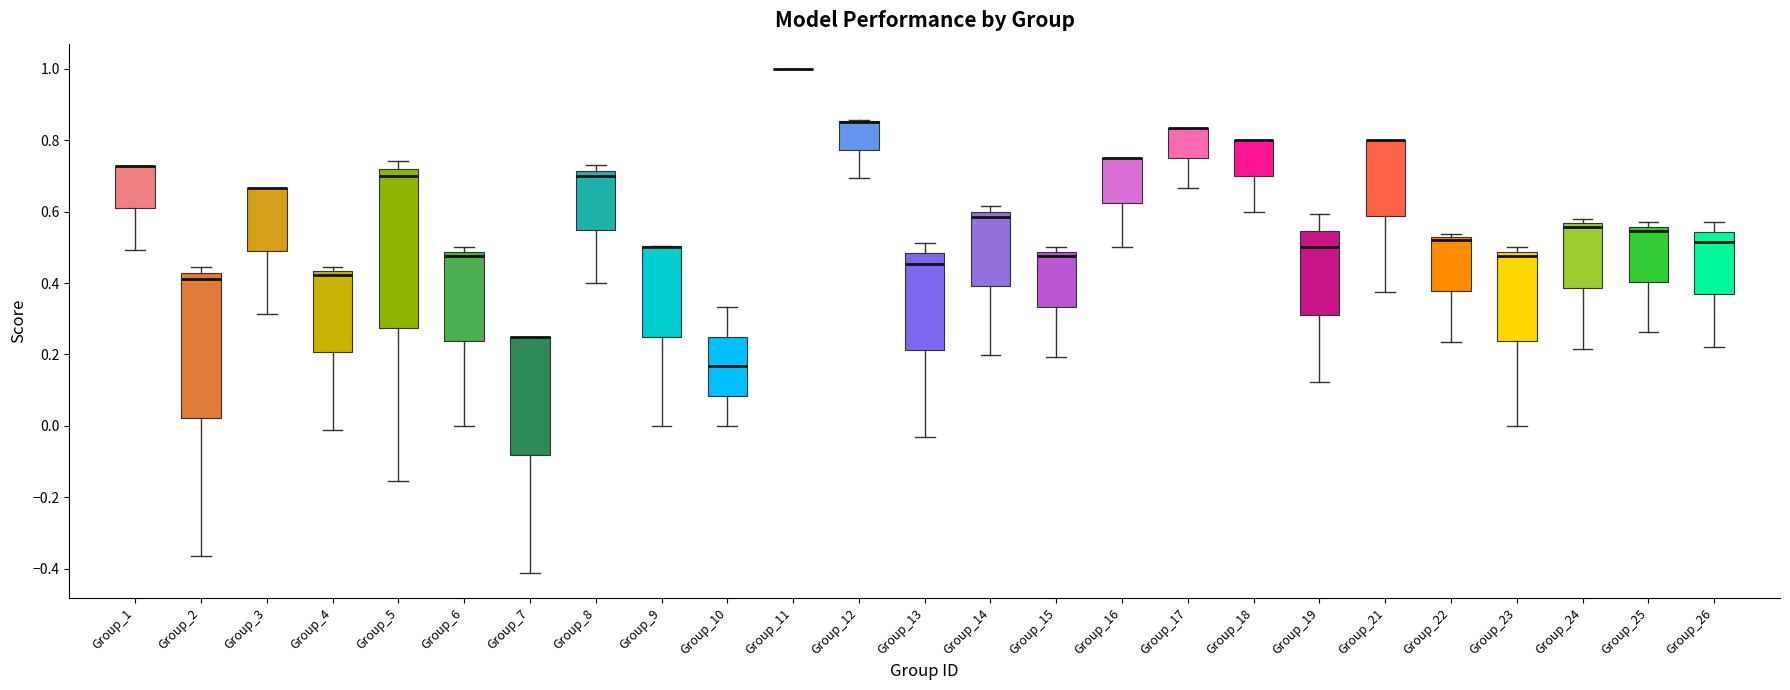

Reading left to right, read every box against the y-axis: the position of its median line, the range the box covers, and the ends of its whiskers. The values are not printed on the chart, so give them approximately, as read against the axis.

Group_1: median 0.72 (drawn on the box's upper edge), box 0.60 to 0.72, whiskers 0.50 to 0.72
Group_2: median 0.42 (just below the box's upper edge), box 0.02 to 0.42, whiskers -0.36 to 0.44
Group_3: median 0.66 (drawn on the box's upper edge), box 0.50 to 0.66, whiskers 0.32 to 0.66
Group_4: median 0.42, box 0.20 to 0.44, whiskers -0.02 to 0.44 (just above the box's upper edge)
Group_5: median 0.70, box 0.28 to 0.72, whiskers -0.16 to 0.74
Group_6: median 0.48 (just below the box's upper edge), box 0.24 to 0.48, whiskers 0.00 to 0.50
Group_7: median 0.26 (drawn on the box's upper edge), box -0.08 to 0.26, whiskers -0.42 to 0.26
Group_8: median 0.70, box 0.56 to 0.72, whiskers 0.40 to 0.72 (just above the box's upper edge)
Group_9: median 0.50 (drawn on the box's upper edge), box 0.26 to 0.50, whiskers 0.00 to 0.50
Group_10: median 0.16, box 0.08 to 0.26, whiskers 0.00 to 0.34
Group_11: box collapsed to a line at 1.00, whiskers 1.00 to 1.00
Group_12: median 0.86 (drawn on the box's upper edge), box 0.78 to 0.86, whiskers 0.70 to 0.86
Group_13: median 0.46, box 0.22 to 0.48, whiskers -0.04 to 0.52
Group_14: median 0.58, box 0.40 to 0.60, whiskers 0.20 to 0.62
Group_15: median 0.48 (just below the box's upper edge), box 0.34 to 0.48, whiskers 0.20 to 0.50
Group_16: median 0.76 (drawn on the box's upper edge), box 0.62 to 0.76, whiskers 0.50 to 0.76
Group_17: median 0.84 (drawn on the box's upper edge), box 0.76 to 0.84, whiskers 0.66 to 0.84
Group_18: median 0.80 (drawn on the box's upper edge), box 0.70 to 0.80, whiskers 0.60 to 0.80
Group_19: median 0.50, box 0.32 to 0.54, whiskers 0.12 to 0.60
Group_21: median 0.80 (drawn on the box's upper edge), box 0.58 to 0.80, whiskers 0.38 to 0.80
Group_22: median 0.52, box 0.38 to 0.54, whiskers 0.24 to 0.54 (just above the box's upper edge)
Group_23: median 0.48 (just below the box's upper edge), box 0.24 to 0.48, whiskers 0.00 to 0.50
Group_24: median 0.56 (just below the box's upper edge), box 0.38 to 0.56, whiskers 0.22 to 0.58
Group_25: median 0.54, box 0.40 to 0.56, whiskers 0.26 to 0.58
Group_26: median 0.52, box 0.36 to 0.54, whiskers 0.22 to 0.58